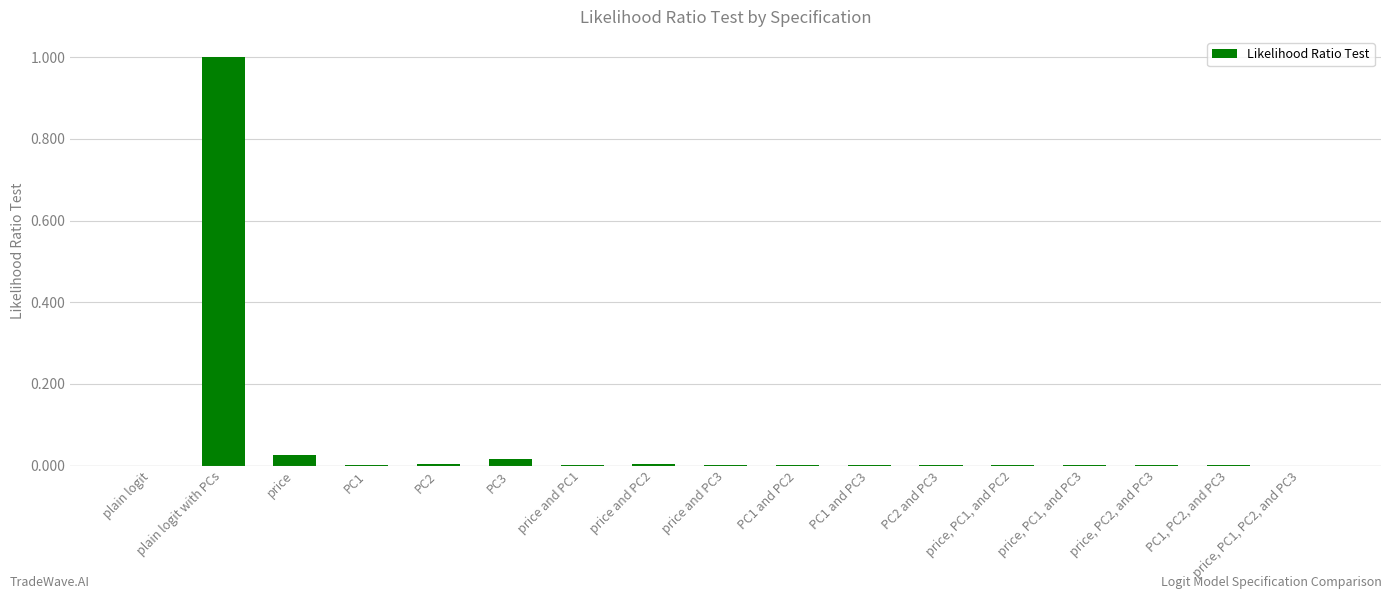

What is the sum of all values?

1.1